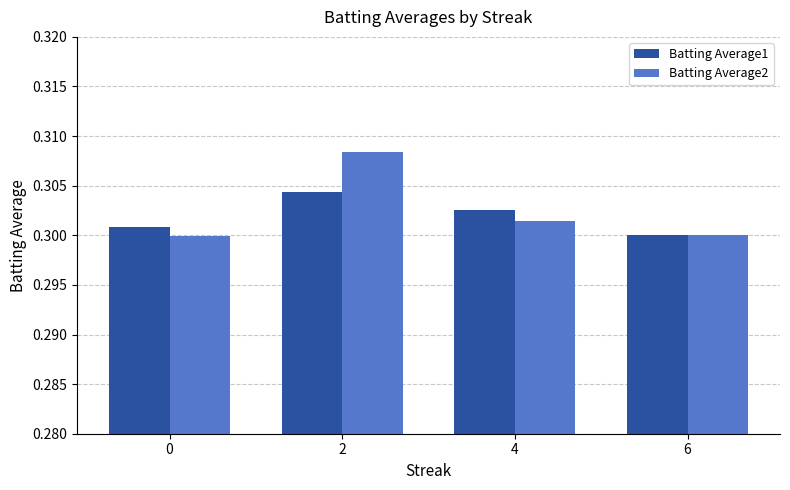

List the series in order of their overall mean, lowest first.

Batting Average1, Batting Average2